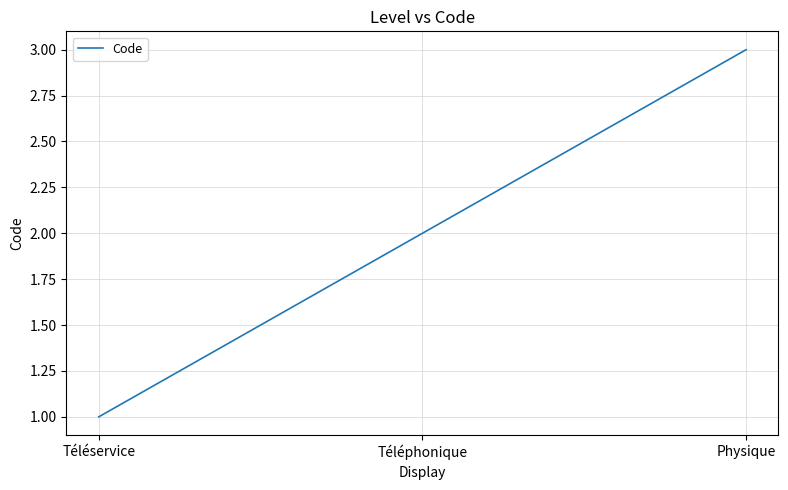

How many values are below 2?

1